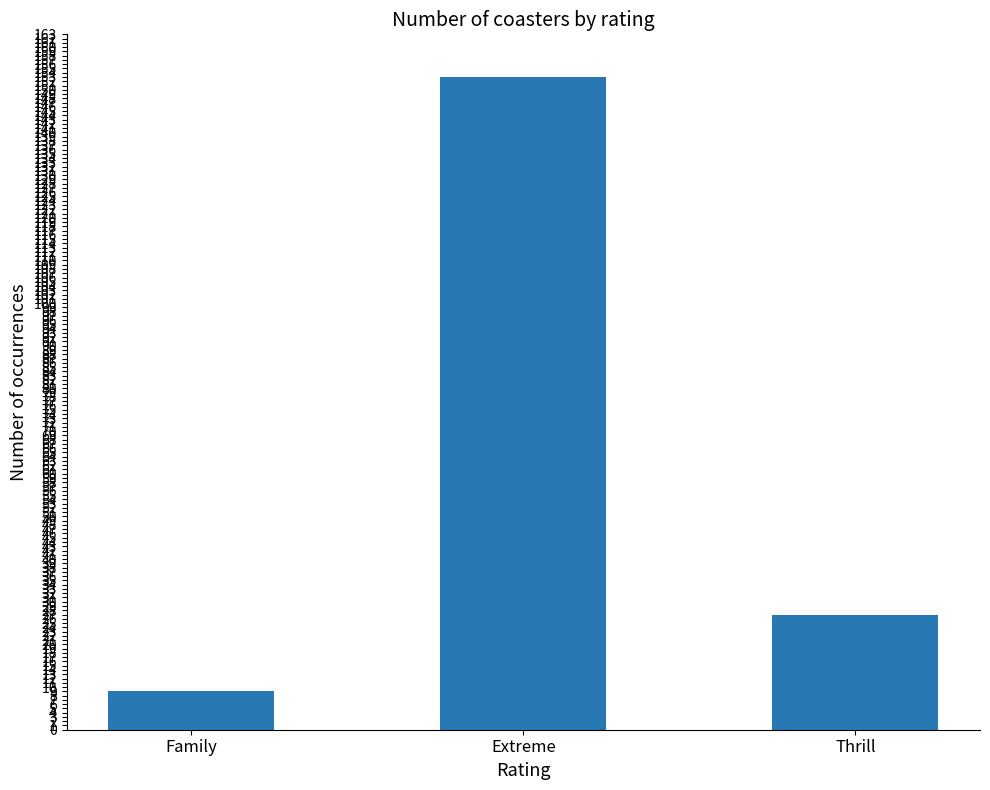

List the labels in order of value, smallest first.

Family, Thrill, Extreme